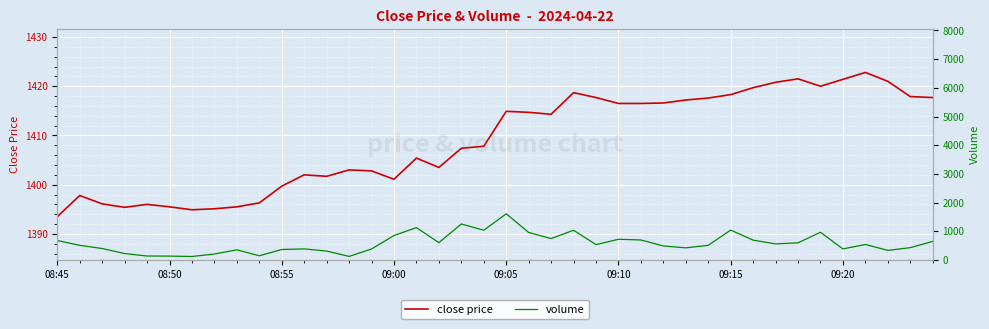

Which series has the largest range (max minus min)?

volume